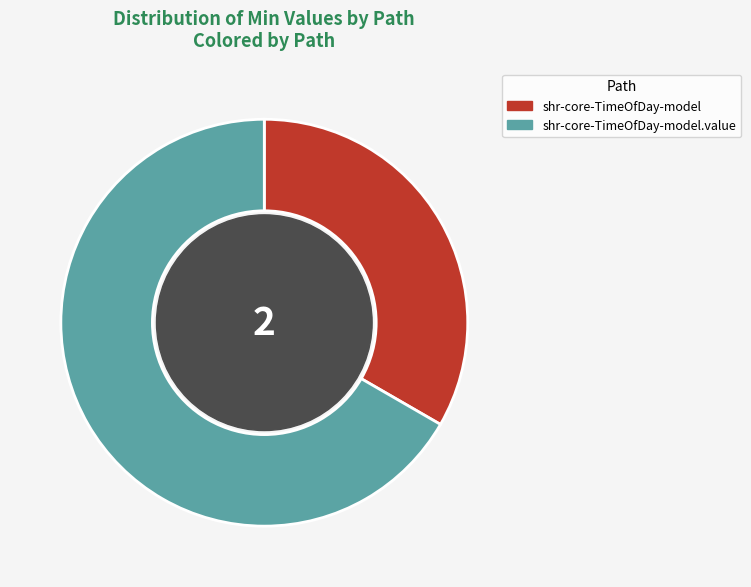

Is the sum of shr-core-TimeOfDay-model.value and shr-core-TimeOfDay-model greater than half?

Yes